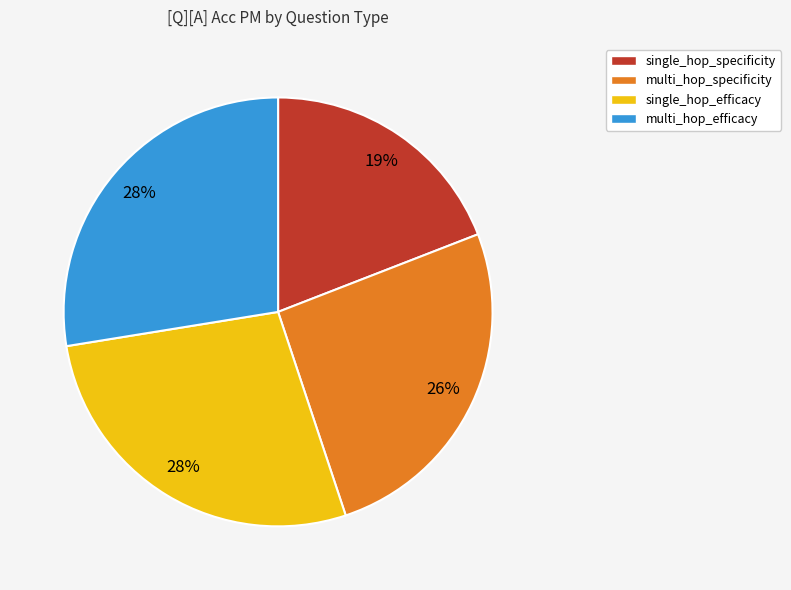

Combined, do multi_hop_efficacy and single_hop_specificity account for over 50%?

No